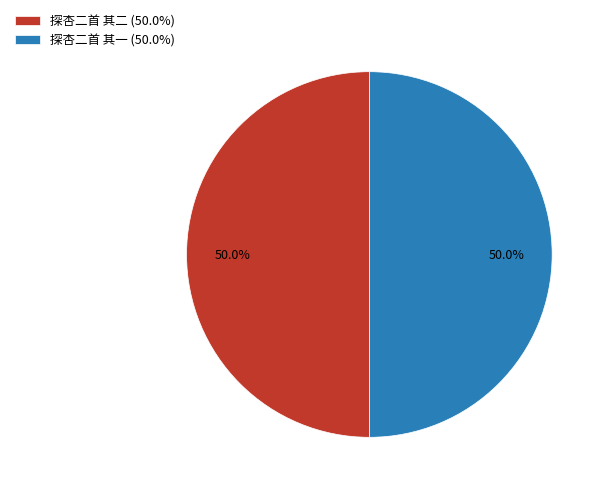

To the nearest percent, what percentage of the pie is 探杏二首 其一?

50%